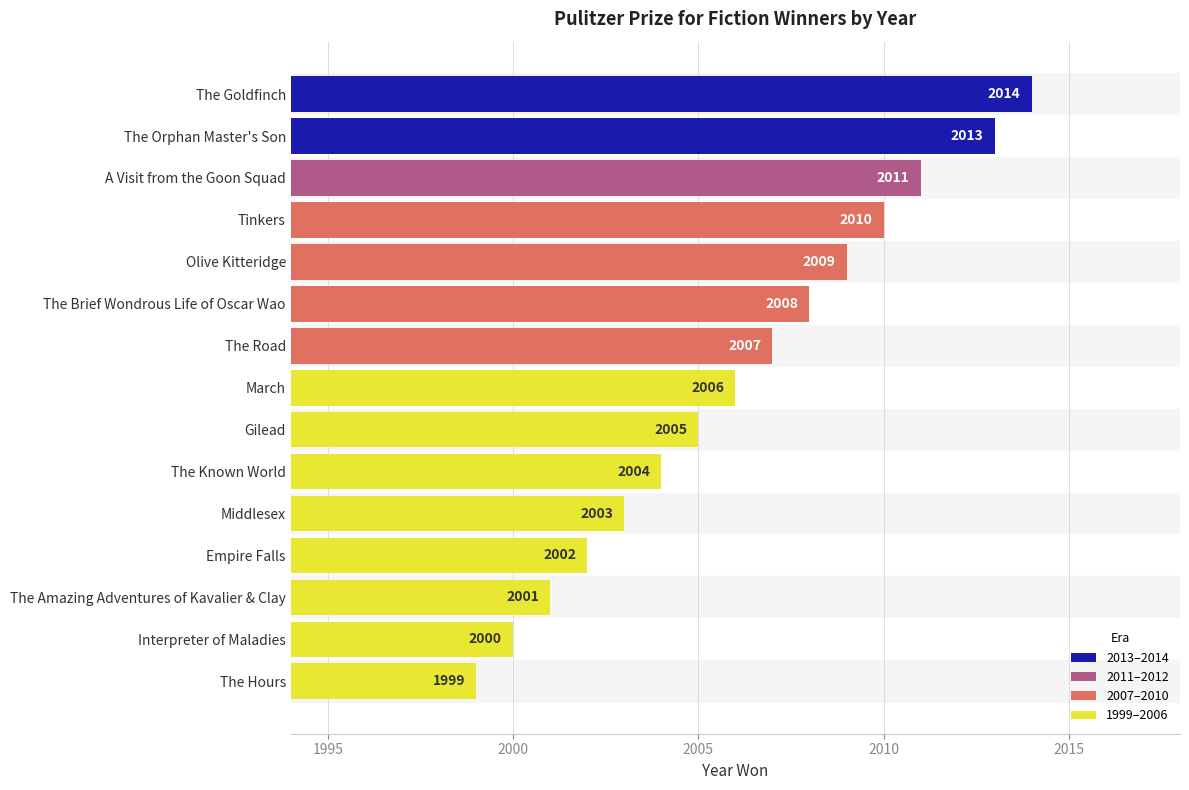

What is the maximum value shown in the chart?

2014